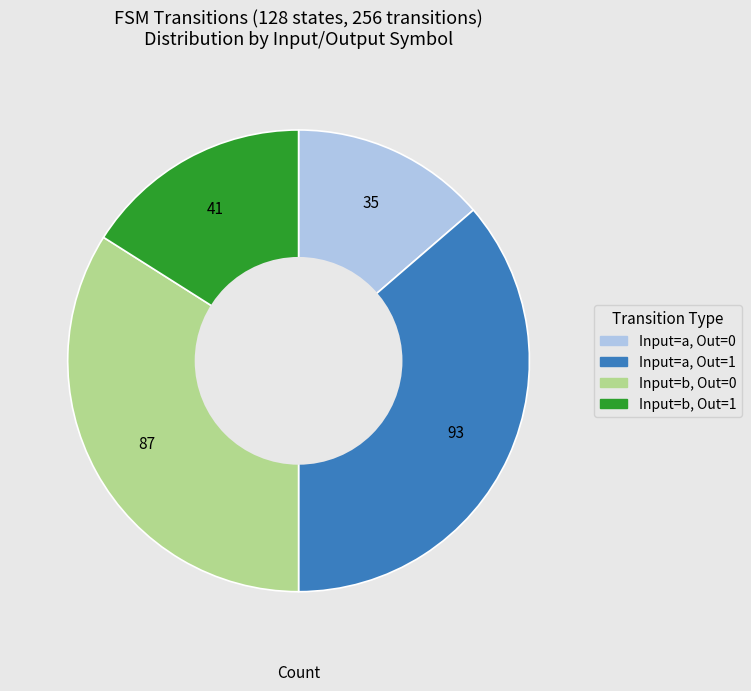

Does any single category account for the majority?

No